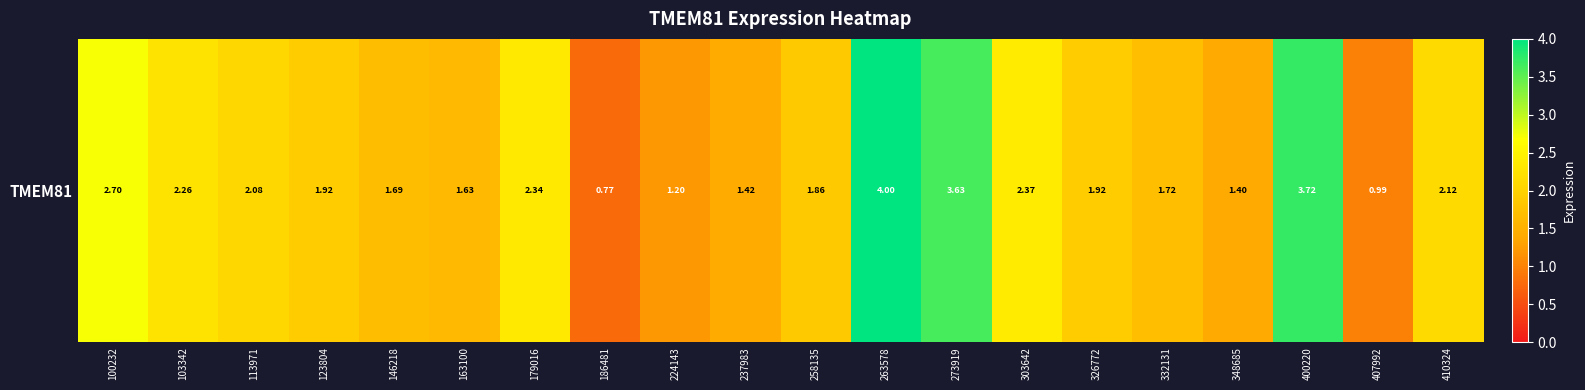

What is the difference between the second highest and minimum values?

3.0